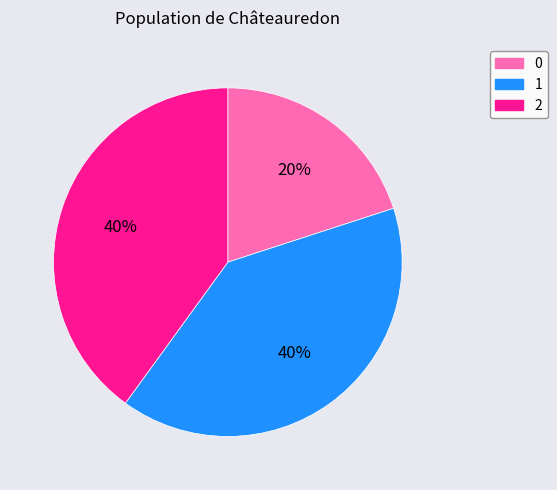

To the nearest percent, what is the difference between the largest and smallest slice percentages?

20%